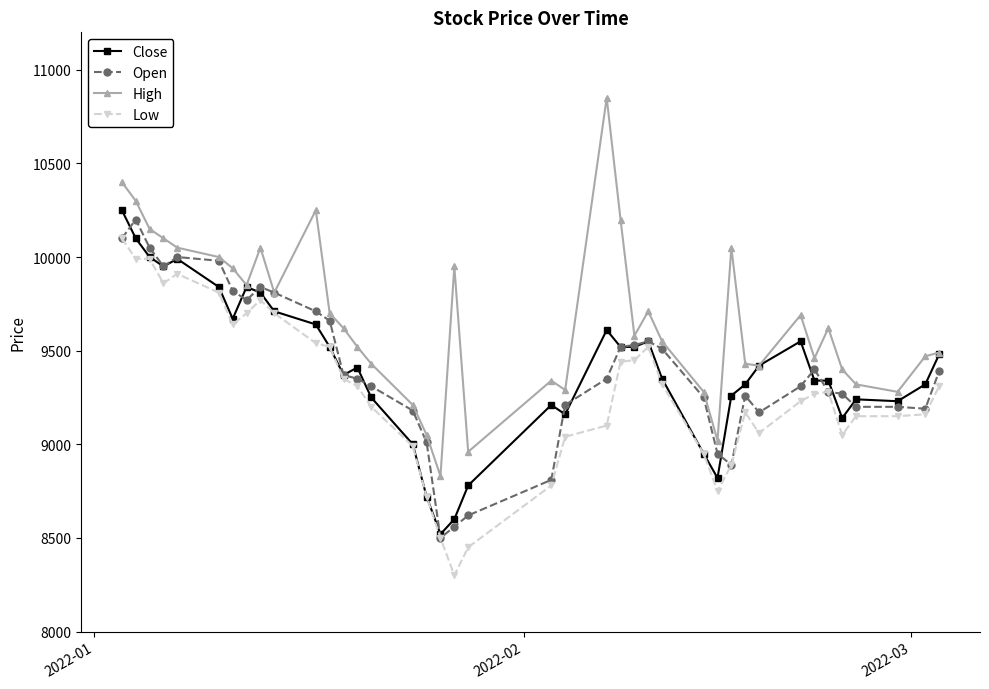

True or false: High and Low cross at least once.

False